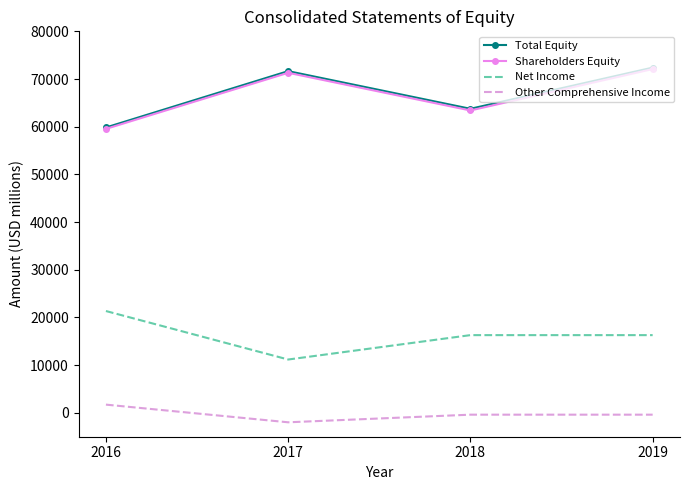

True or false: Net Income has a value of 11188 at 2017.

True